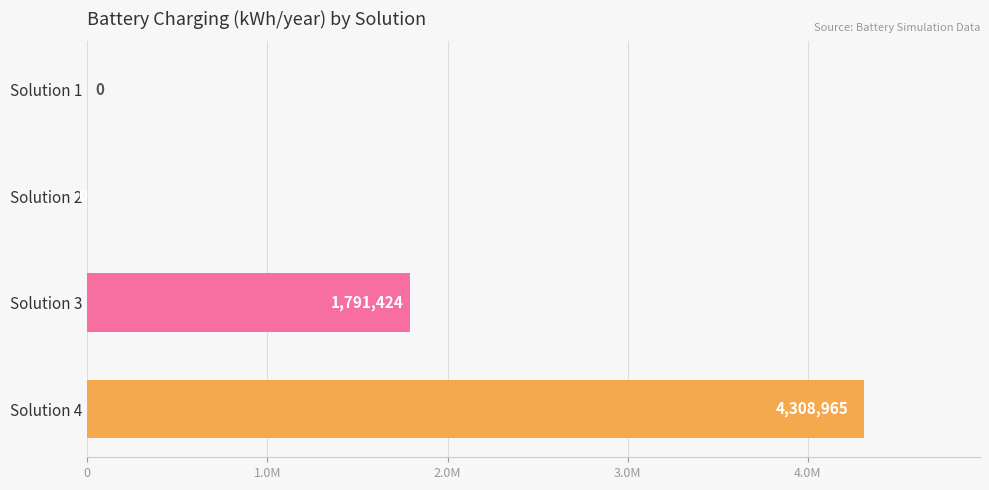

What is the greatest value displayed?

4308964.8